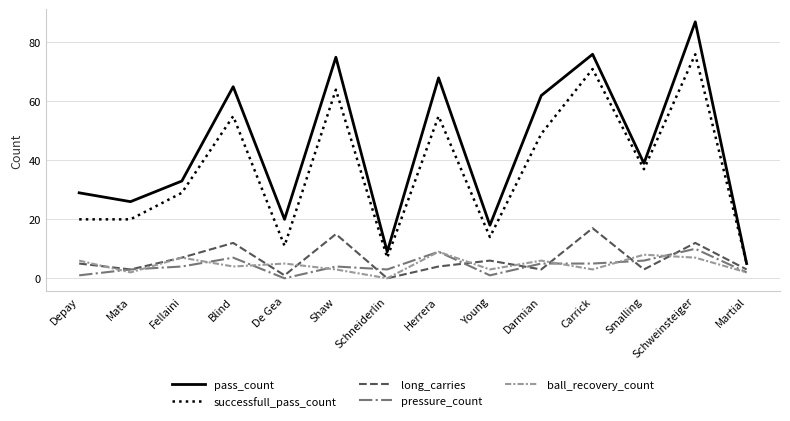

Count the number of data series in this chart.

5